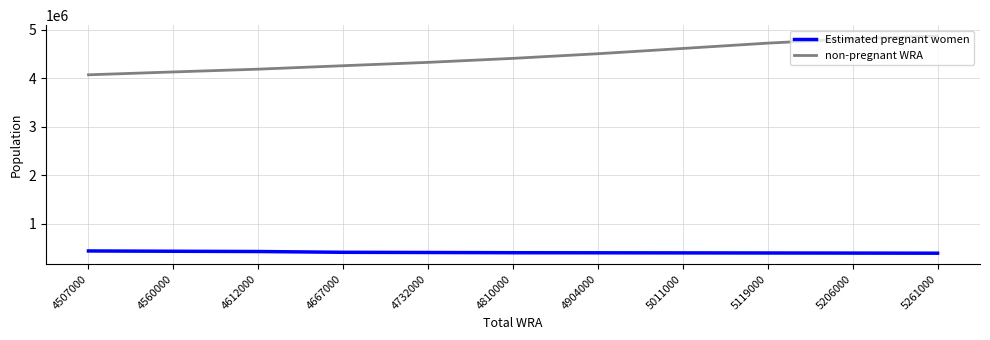

Rank the categories by non-pregnant WRA value from highest to lowest.

5261000, 5206000, 5119000, 5011000, 4904000, 4810000, 4732000, 4667000, 4612000, 4560000, 4507000